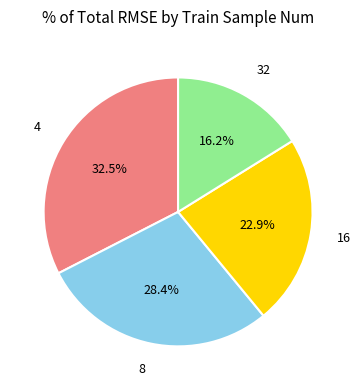

Is there a majority slice in this chart?

No